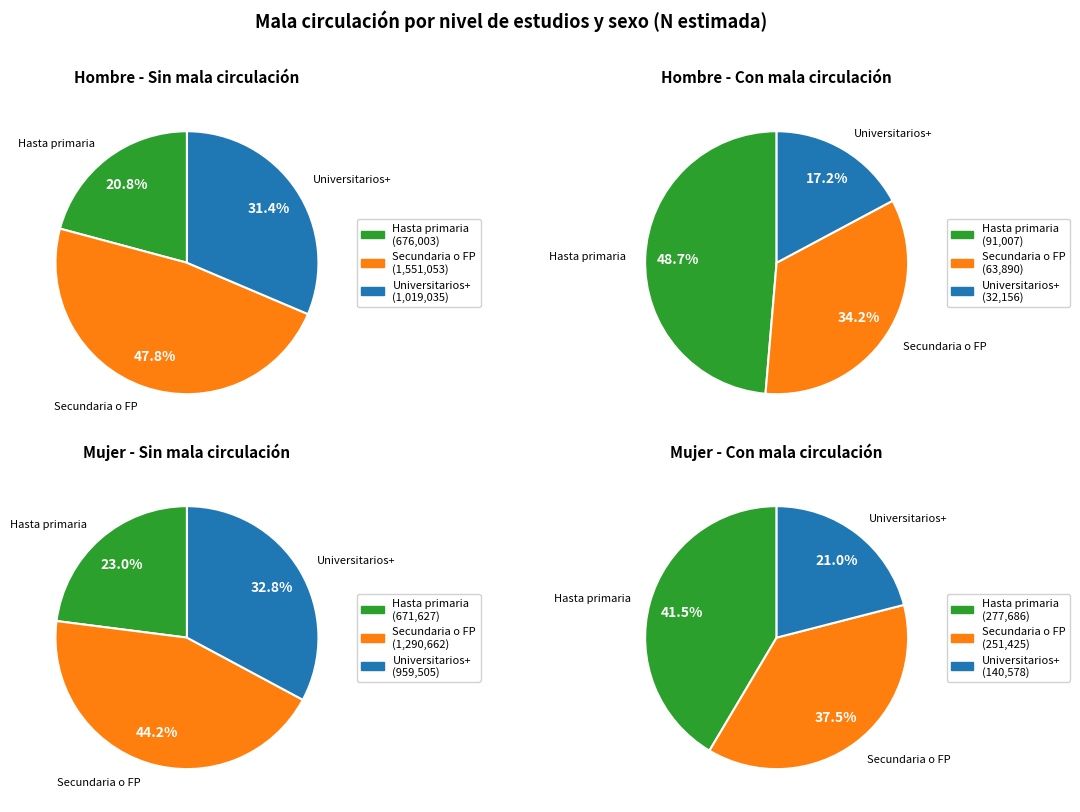

Count the number of slices in the pie.

3